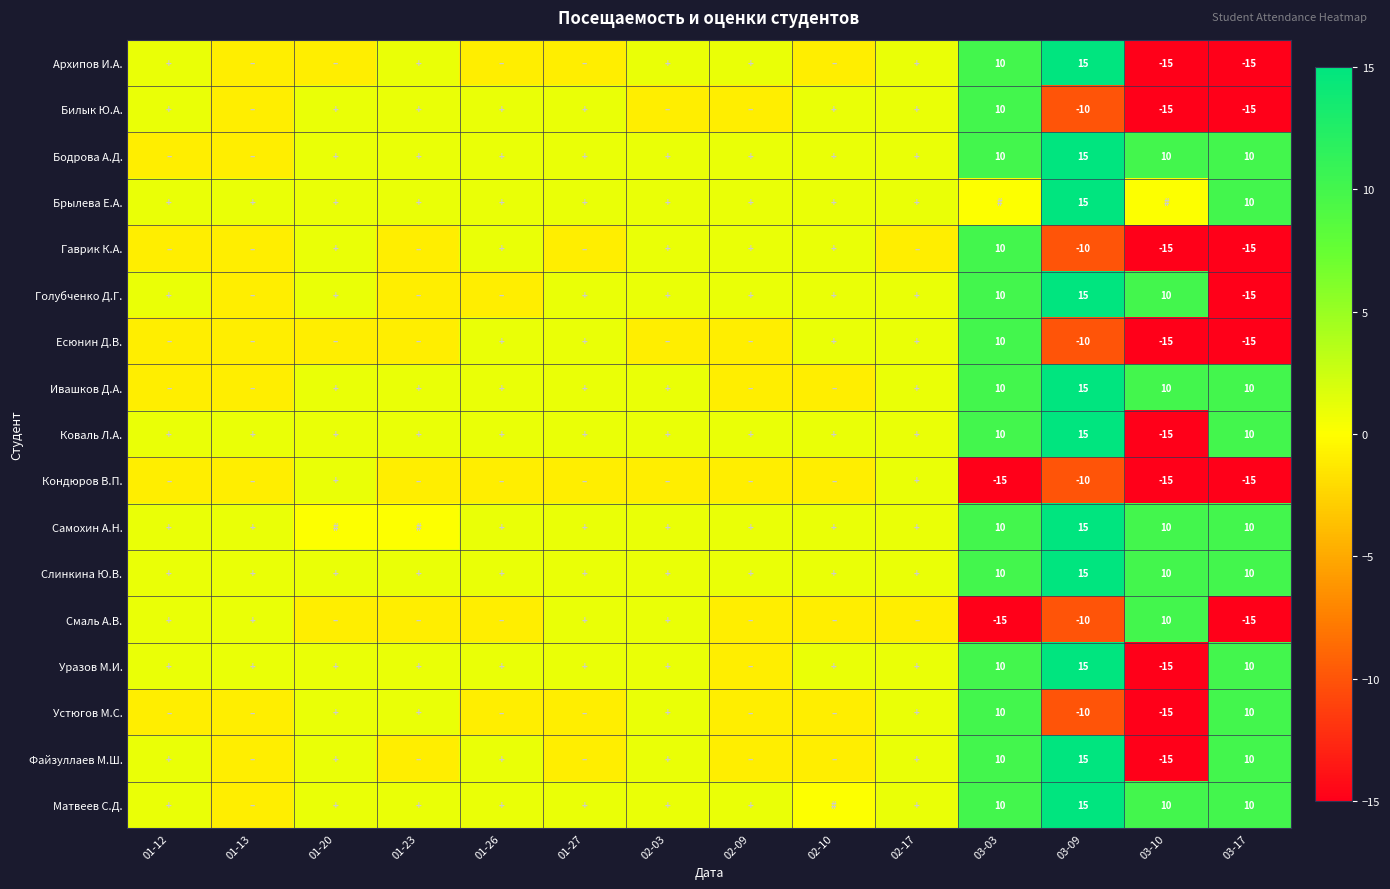

At which category is the sum across all series the highest?

03-03